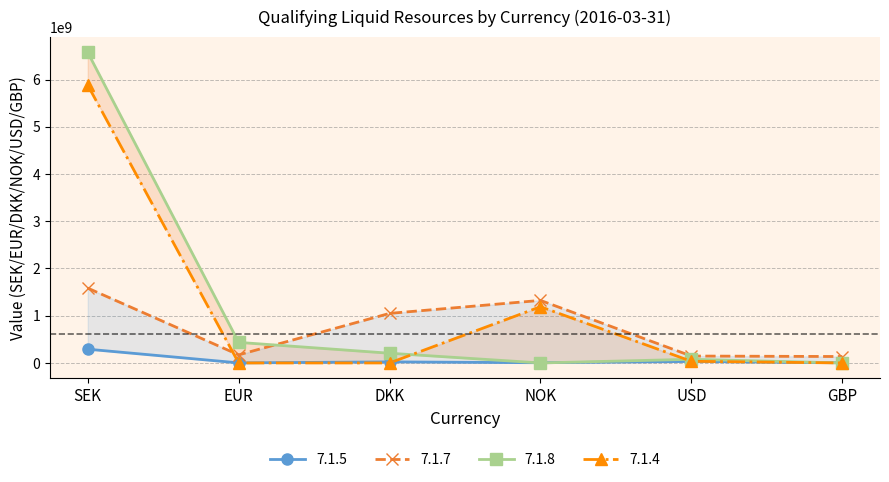

Is this an area chart (filled region under the line)?

No